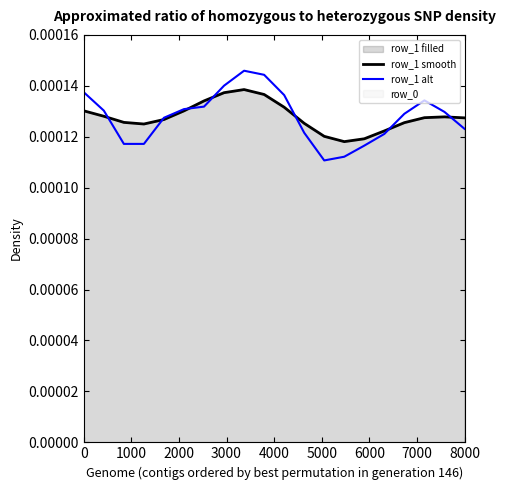

Is the value of row_1 smooth at 9 greater than the value of row_1 alt at 17?

Yes